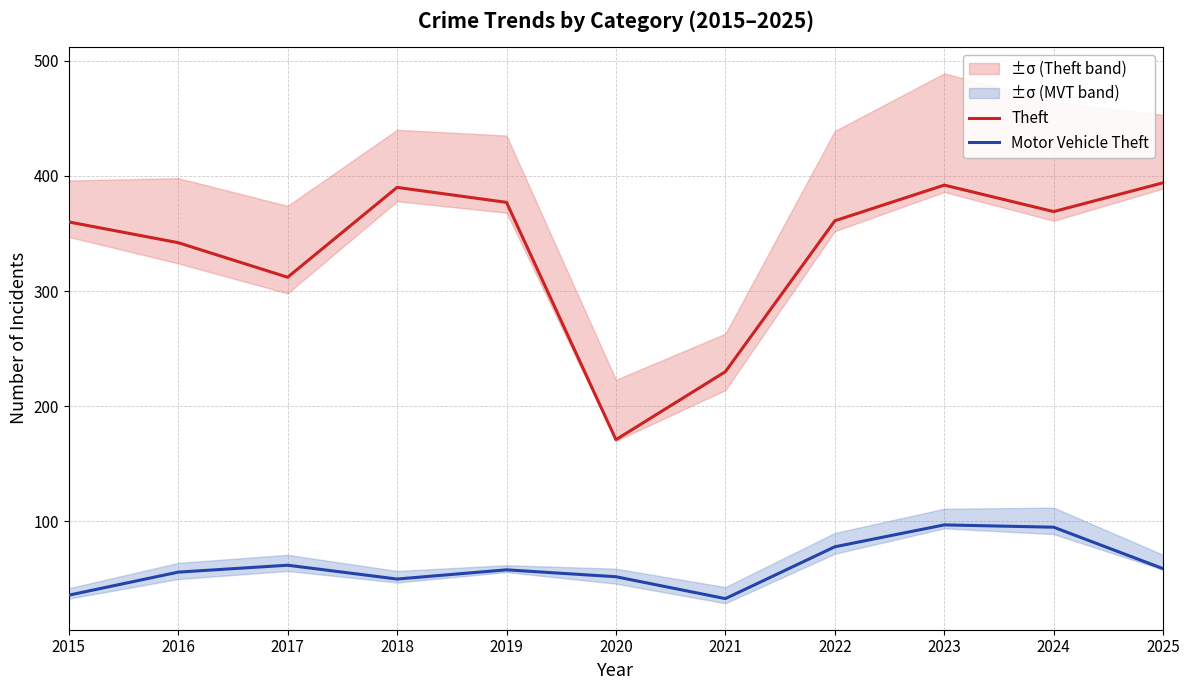

Between 2021 and 2024, which series saw the biggest shift?

Theft